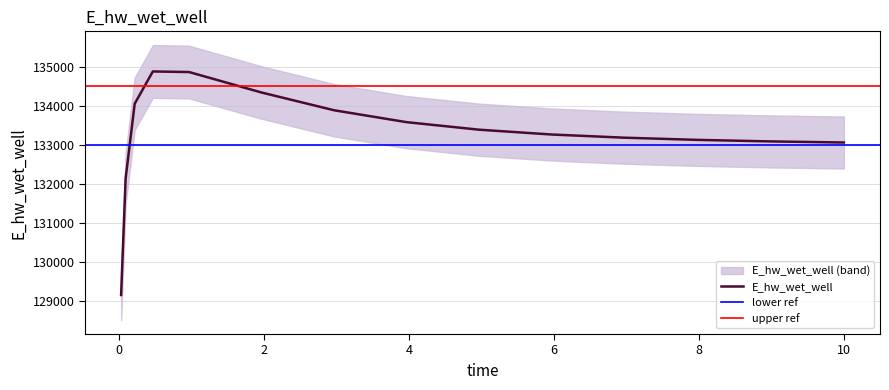

What is the smallest value displayed?

129165.6